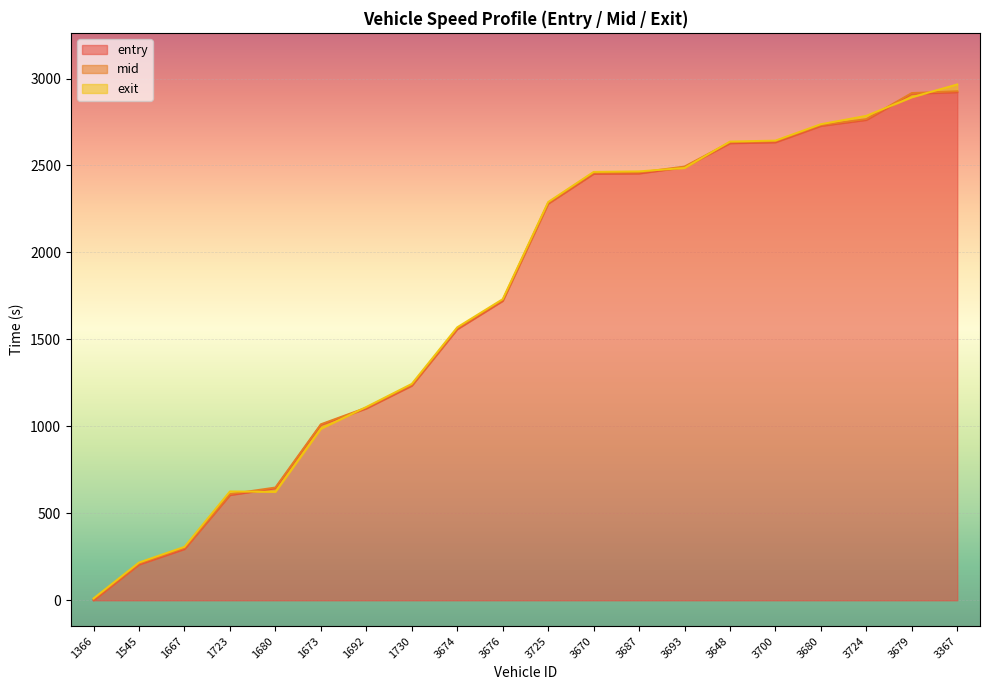

How many data points in exit are less than 2289?

10